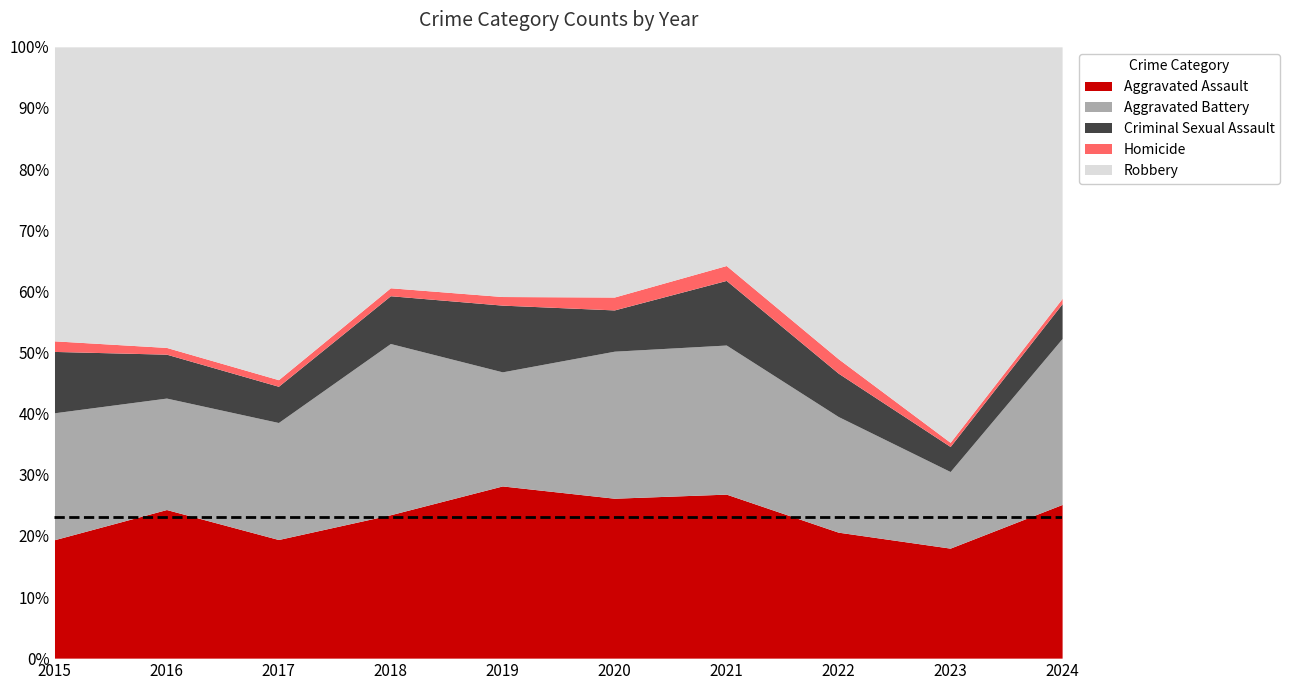

True or false: Aggravated Assault has a value of 11.1 at 2015.

False